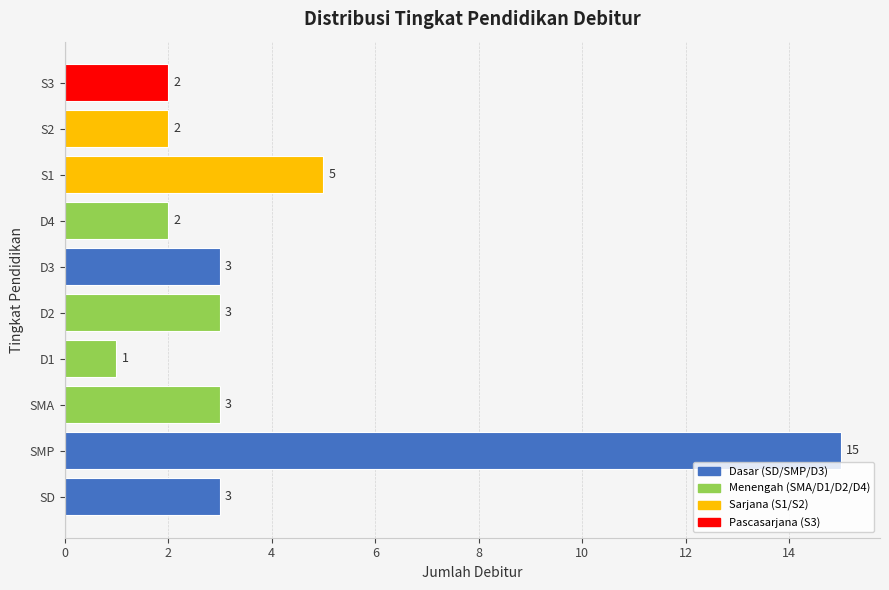

What is the sum of the values at D2 and D4?

5